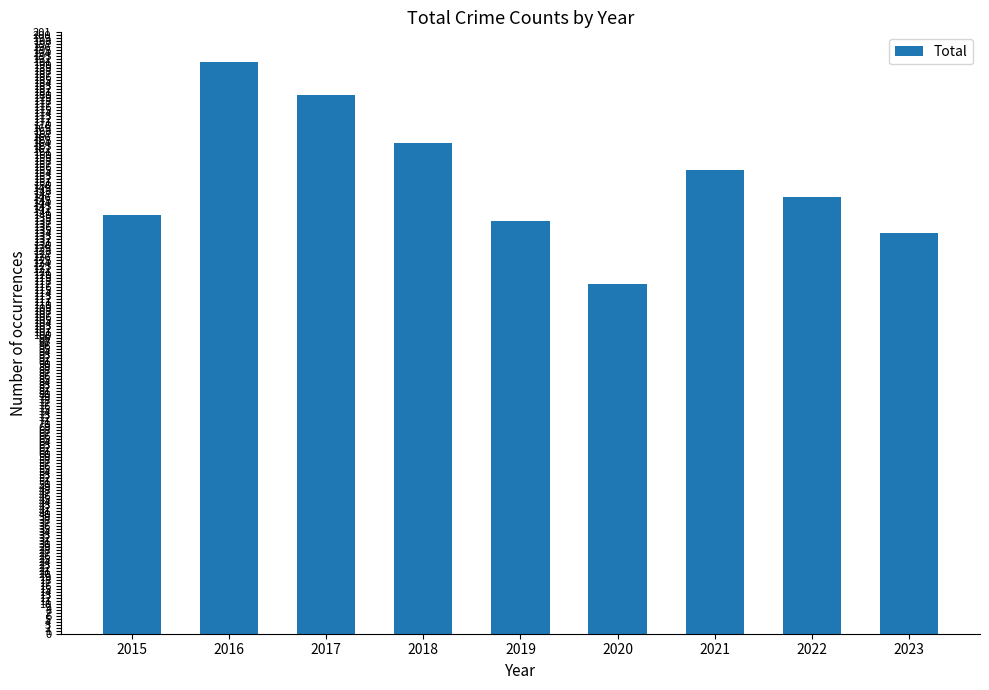

How many data points are less than 146?

4